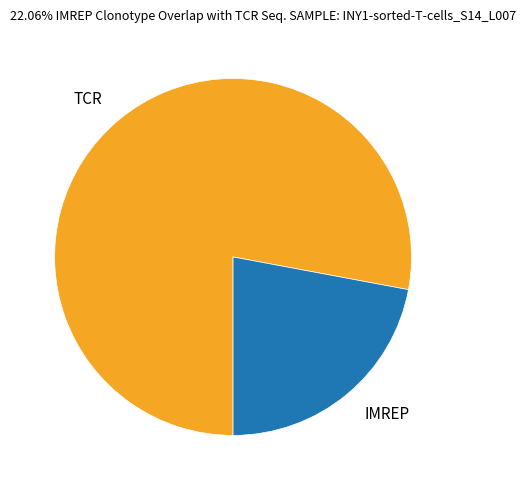

Which category has the smallest portion of the pie?

IMREP